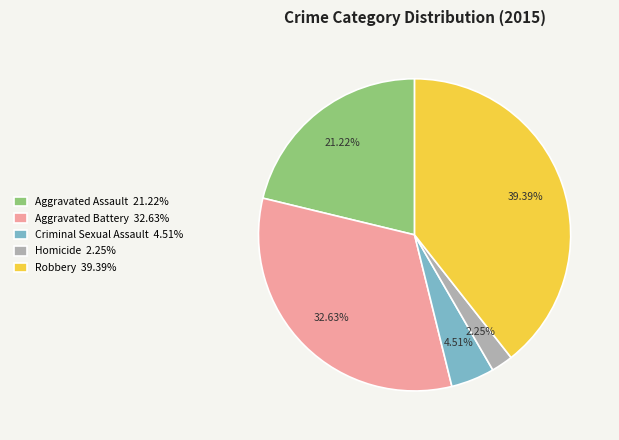

Between Homicide 2.25% and Criminal Sexual Assault 4.51%, which is larger?

Criminal Sexual Assault 4.51%